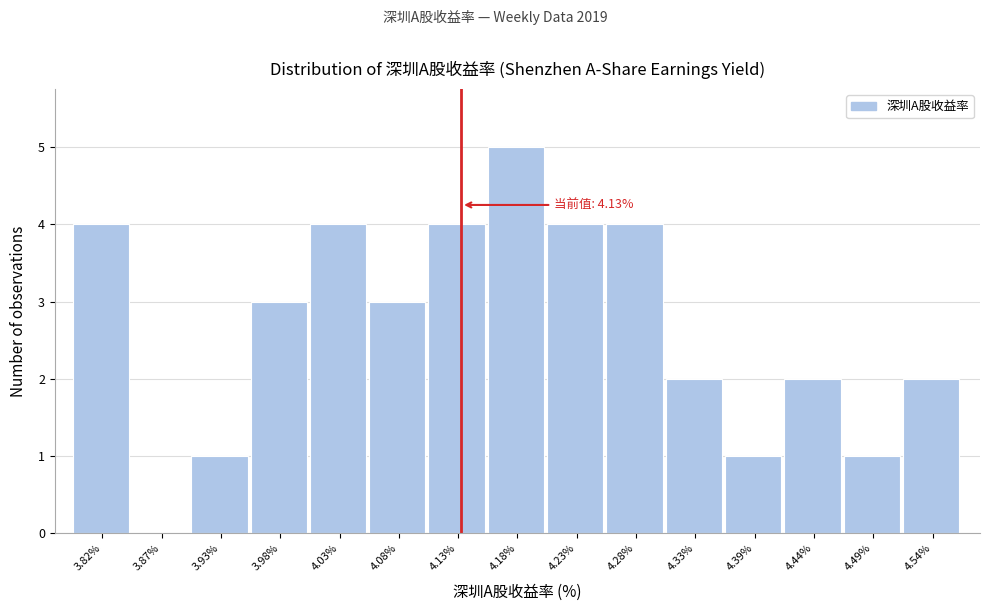

Over which range of the x-axis is the bar tallest?

4.16 to 4.21